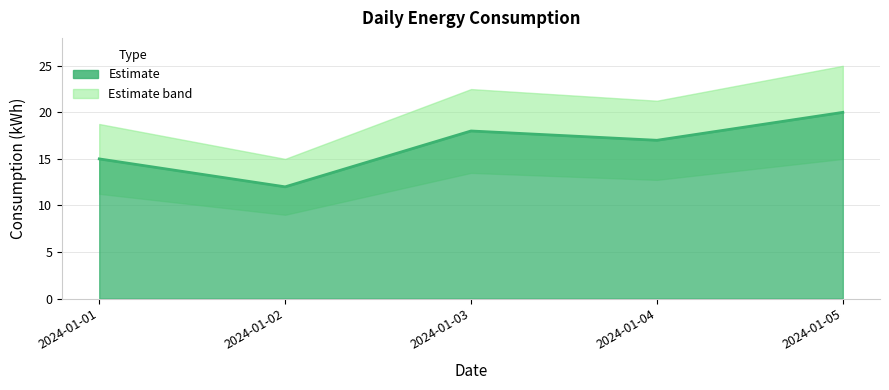

Which category has the highest value across all series?

2024-01-05